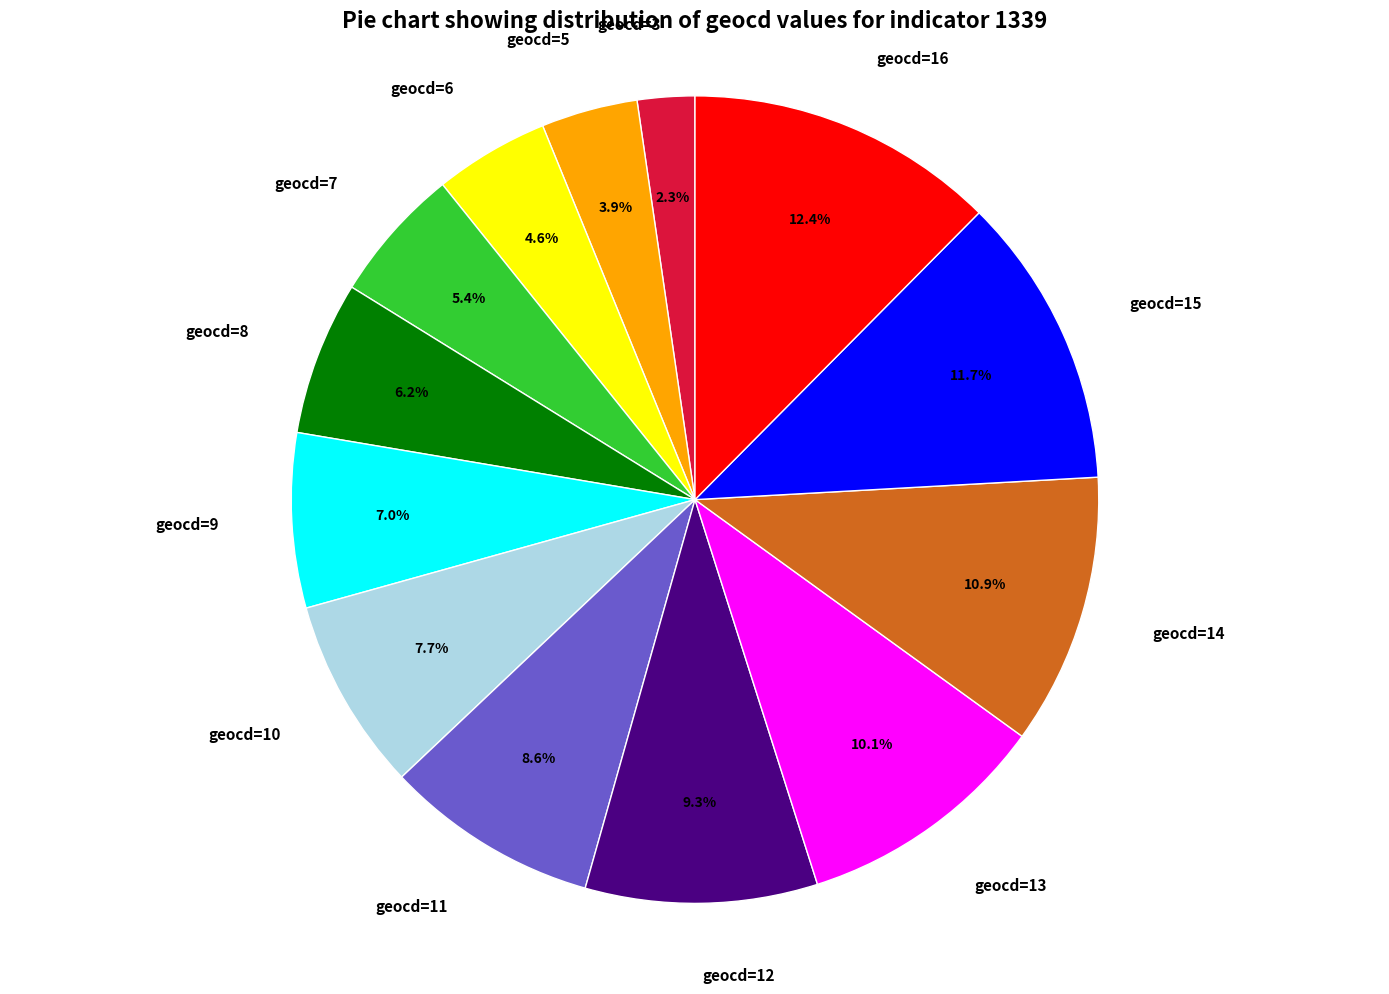

Which slice is the largest?

geocd=16